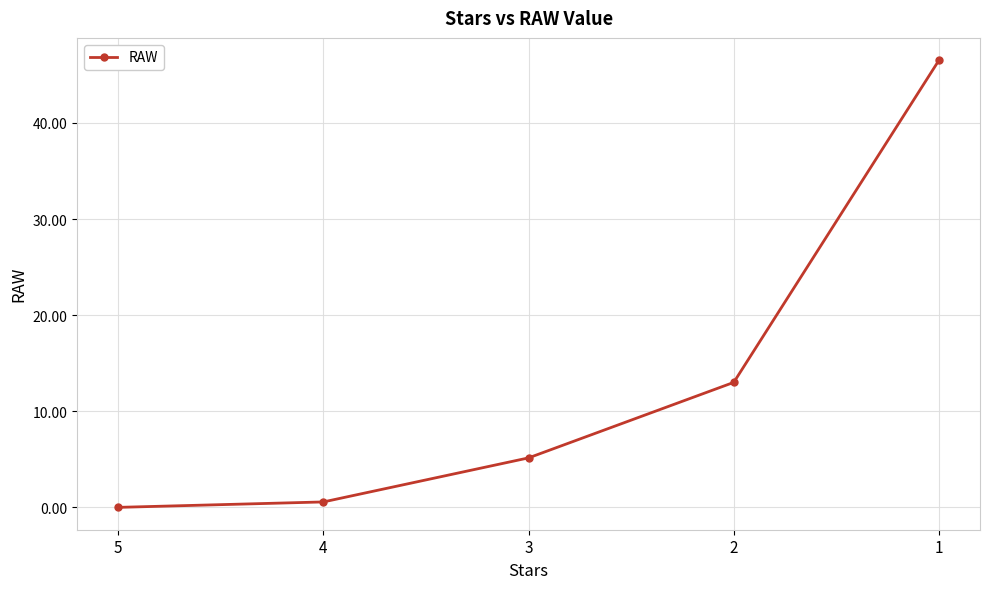

What is the value of the 2nd point from the left?

0.6